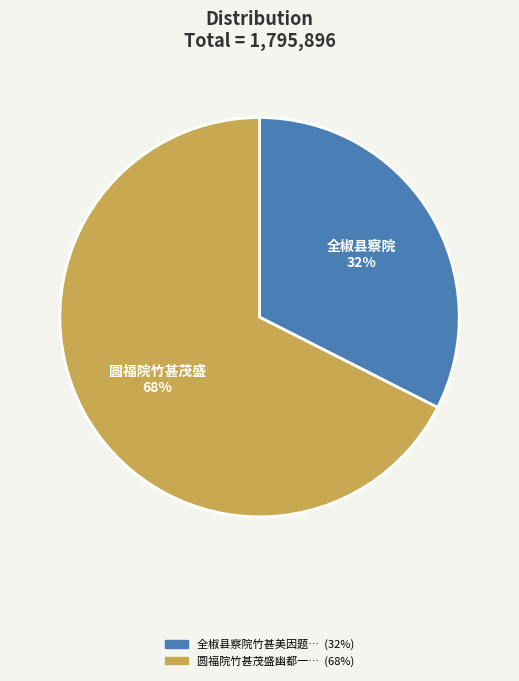

To the nearest percent, what is the average slice percentage?

50%